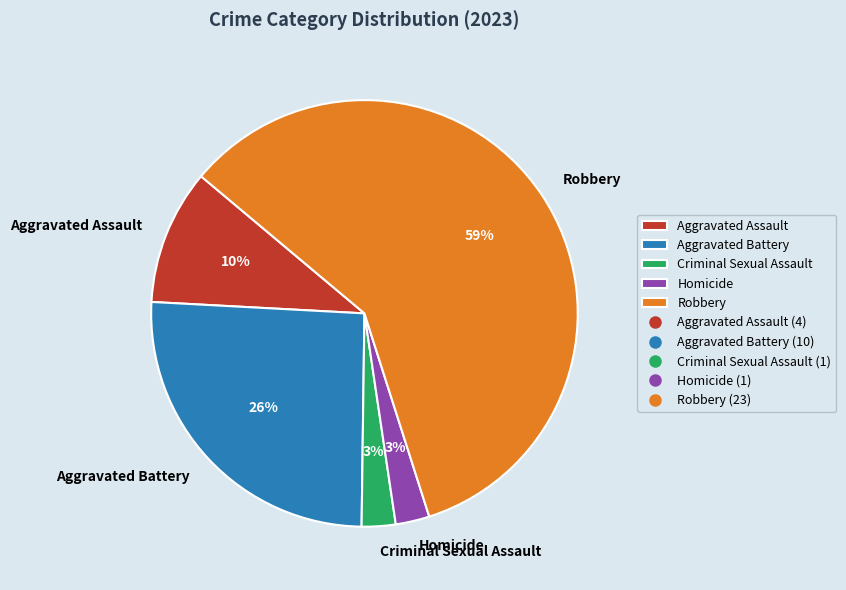

To the nearest percent, what is the average slice percentage?

20%